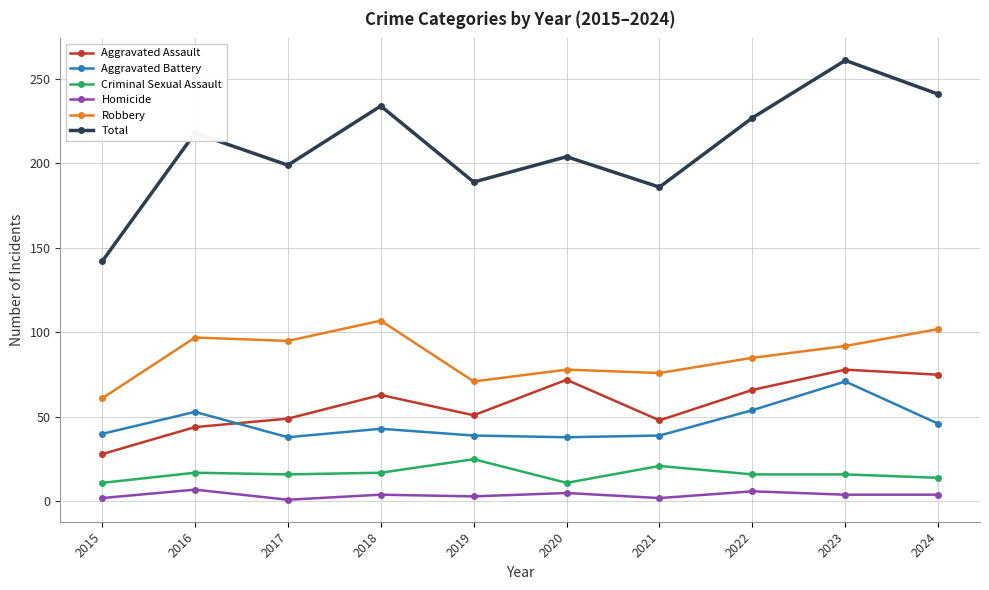

Is the value of Total at 2015 greater than the value of Homicide at 2022?

Yes